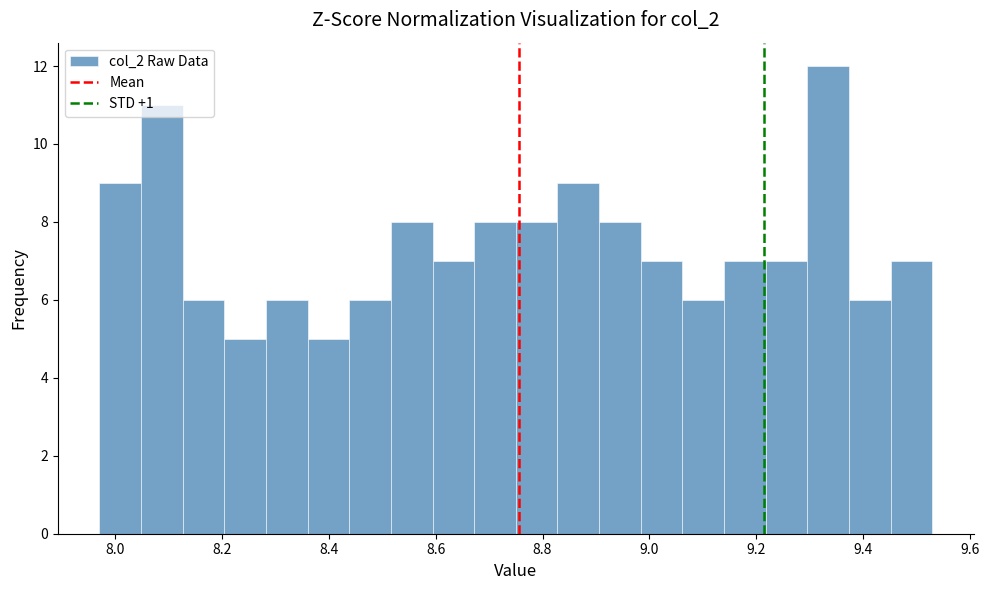

Around what value on the x-axis is the tallest bar? Give the approximate position of its centre, as read against the axis.

9.34